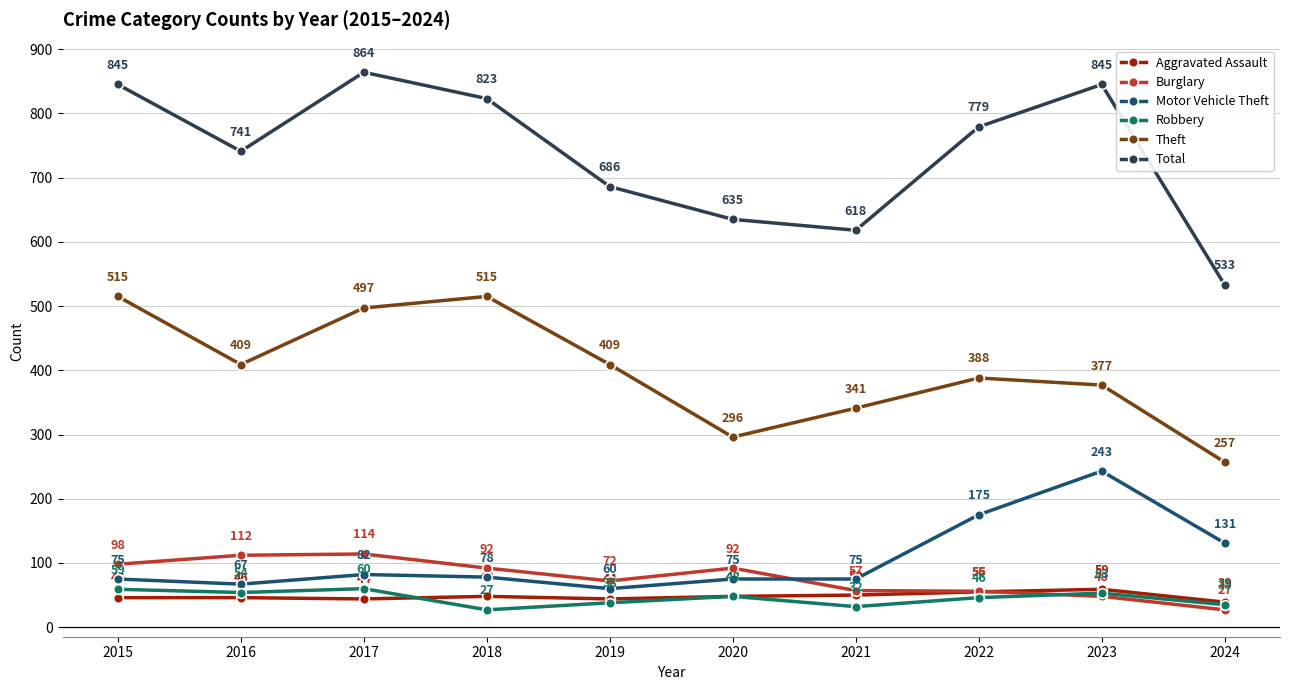

Does the chart display data point markers on the line(s)?

Yes